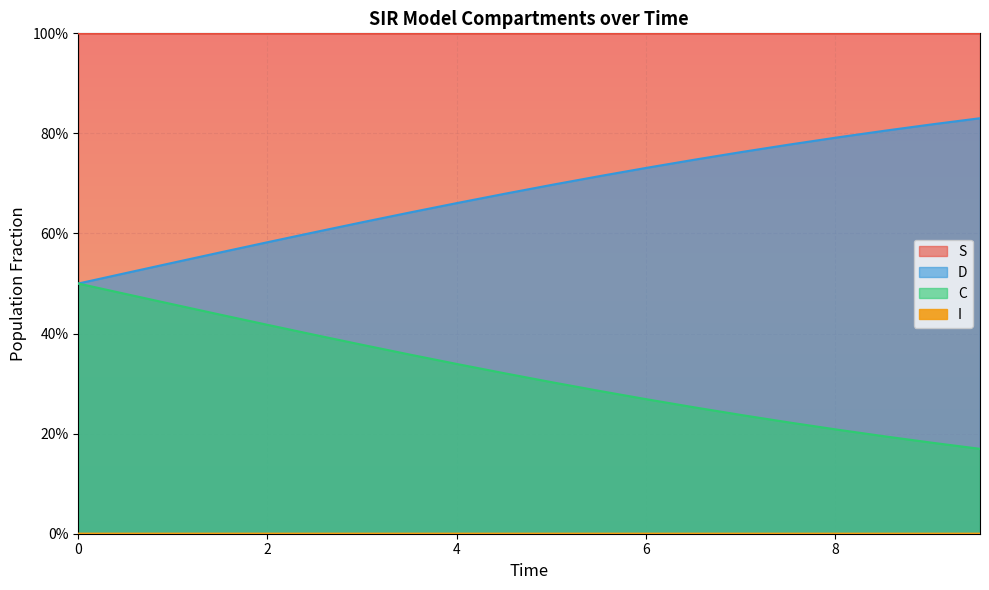

What is the difference between the second highest and minimum values in the C series?

0.3